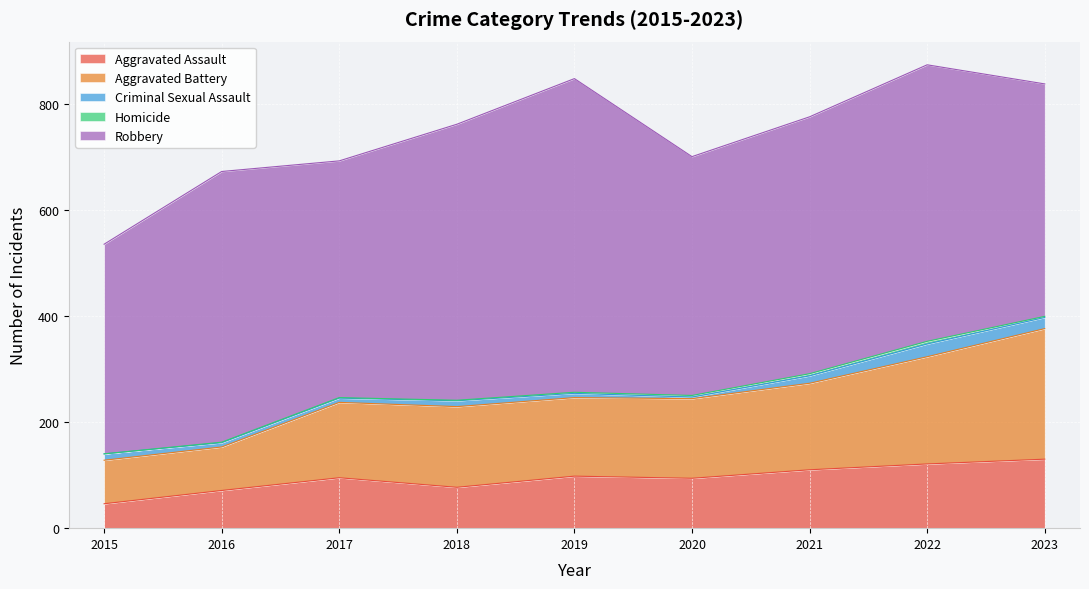

True or false: Aggravated Battery has more than 0 points higher than both neighbors.

True